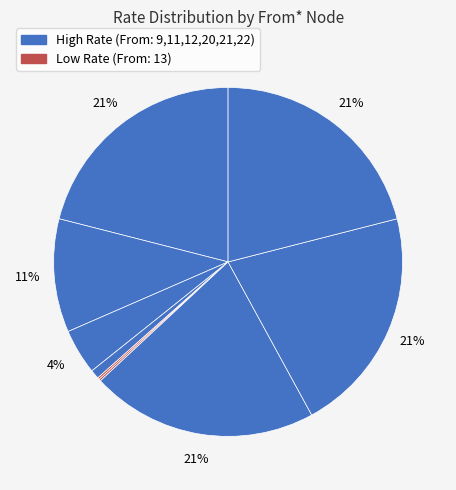

Which category has the biggest portion of the pie?

9